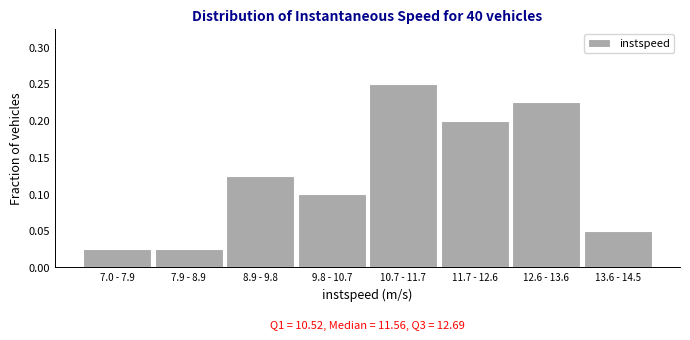

What is the sum of the values at 12.6 - 13.6 and 13.6 - 14.5?

0.3